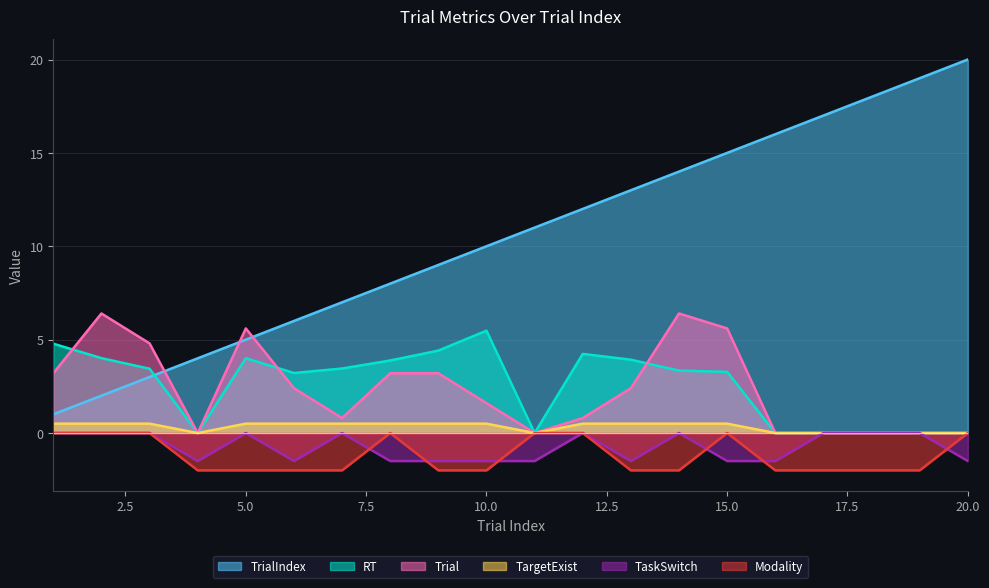

What is the average value of the Trial series?

2.3